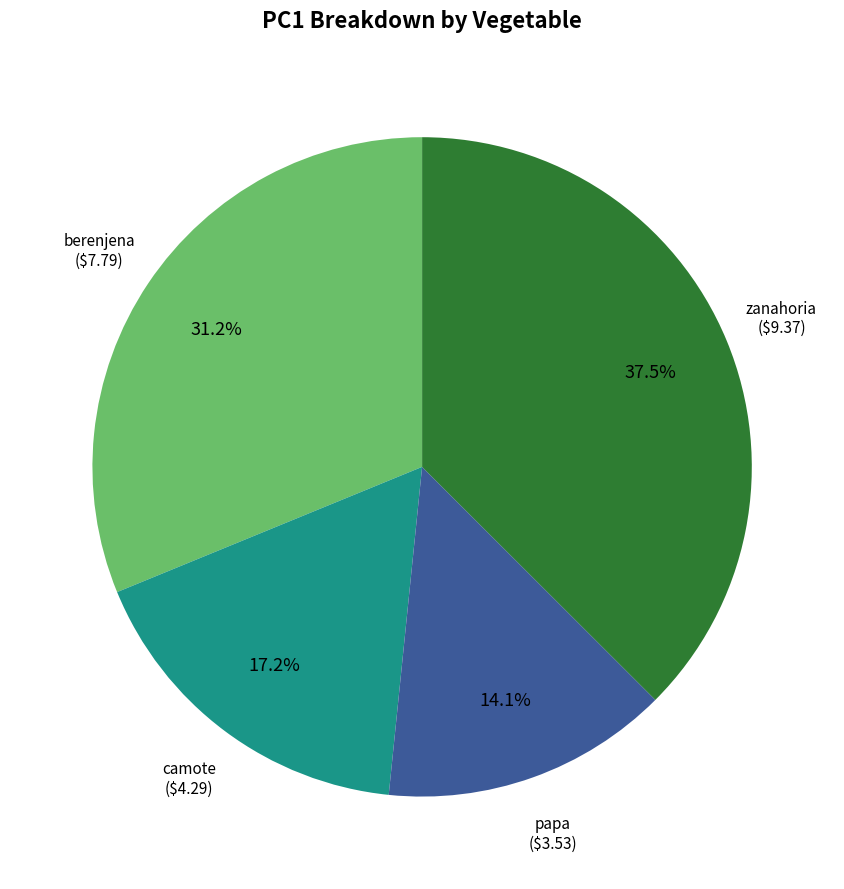

To the nearest percent, what is the difference between the largest and smallest slice percentages?

23%